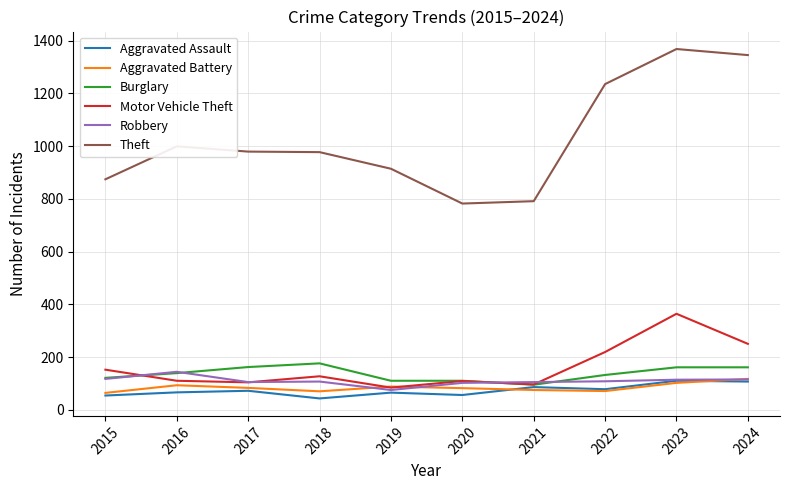

The Robbery series shows 114 at 2023. True or false?

True